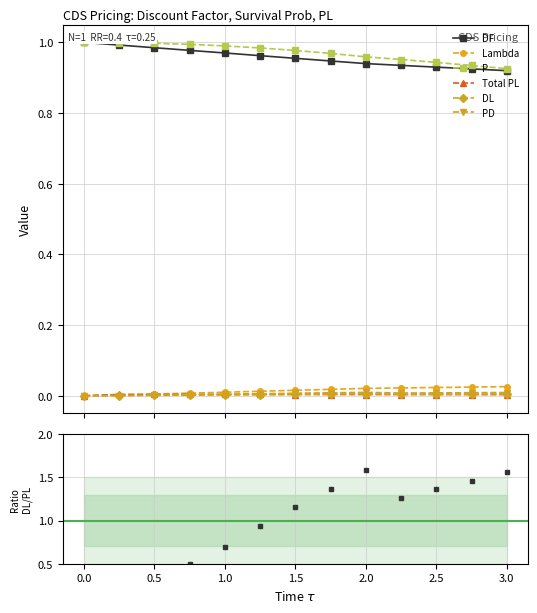

Which series has the largest total across all categories?

P